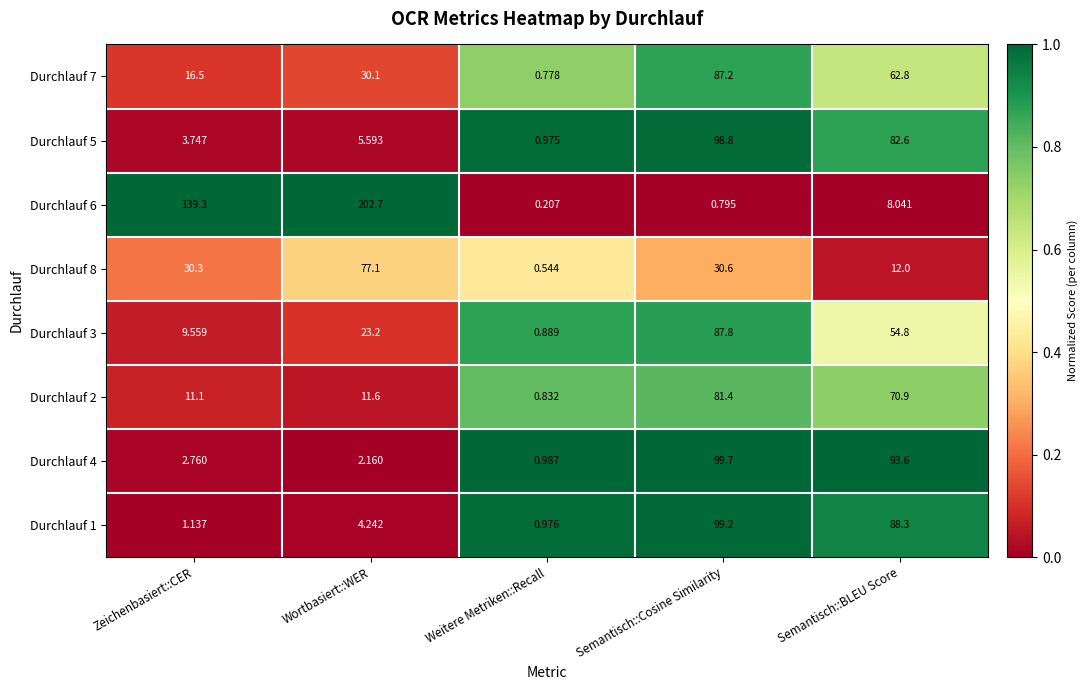

Which series has the largest total across all categories?

Durchlauf 6